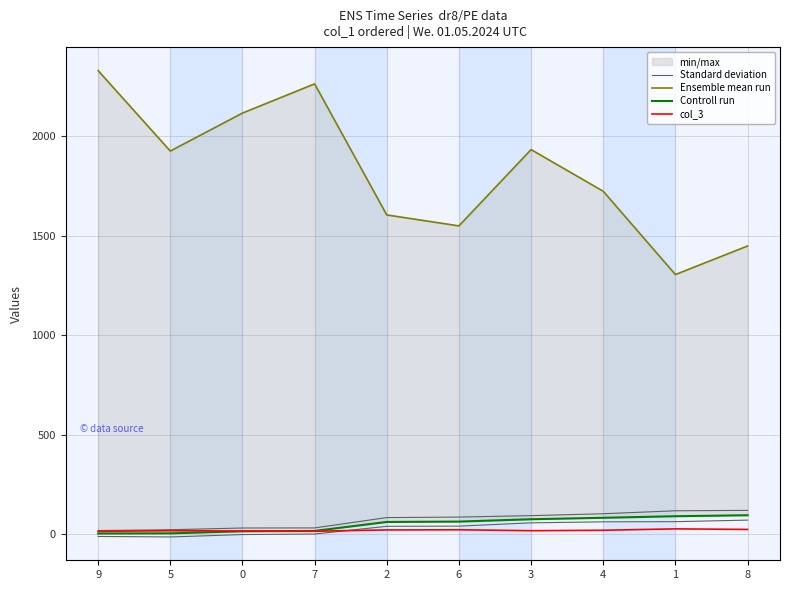

What is the difference between the maximum and minimum values in the col_3 series?

12.4